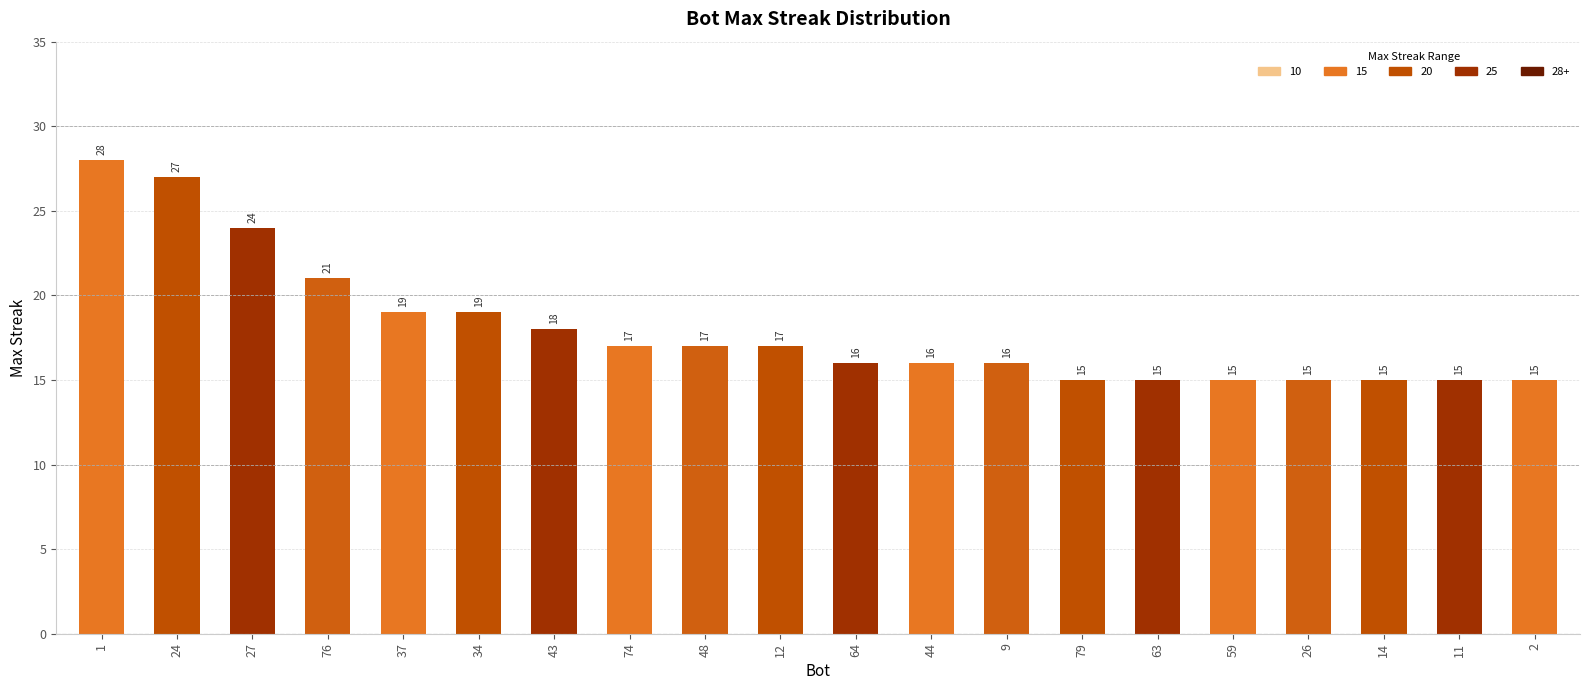

What is the ratio of the value at 14 to the value at 76?

0.7